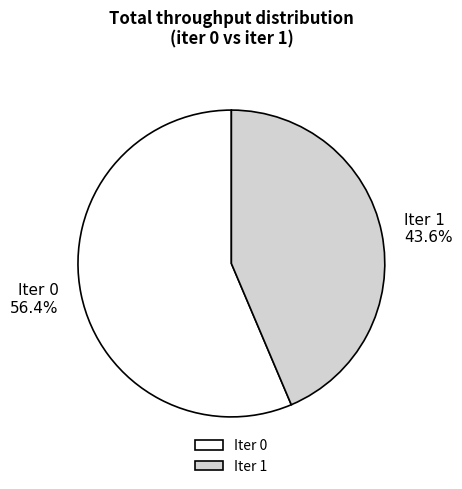

To the nearest percent, what percentage of the pie is Iter 1?

44%